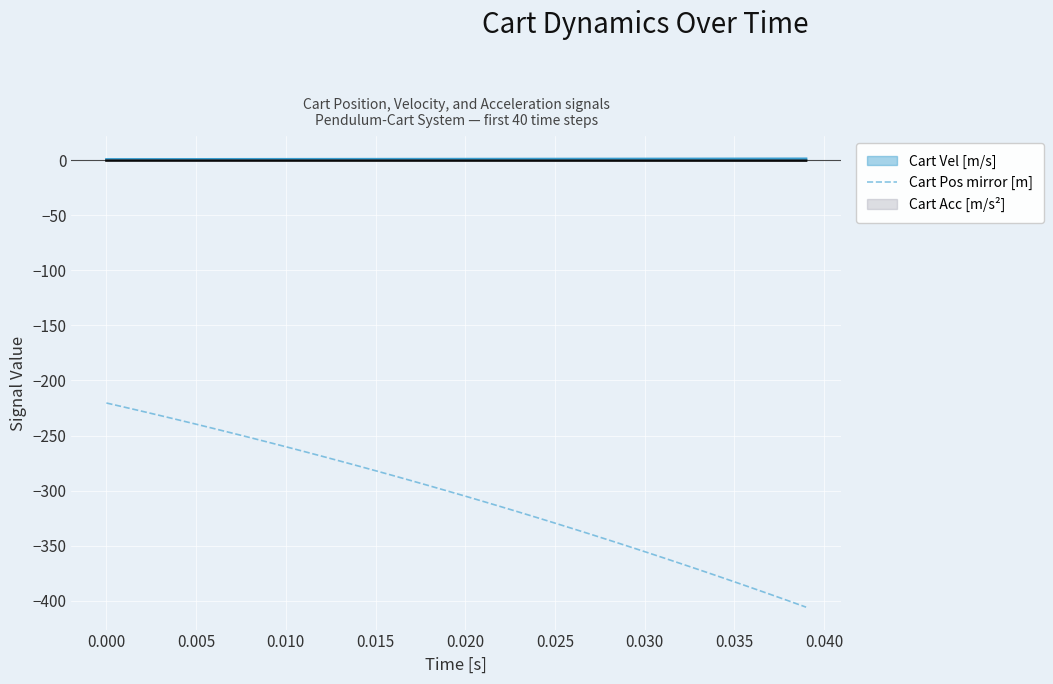

Which series has the largest range (max minus min)?

Cart Pos mirror [m]